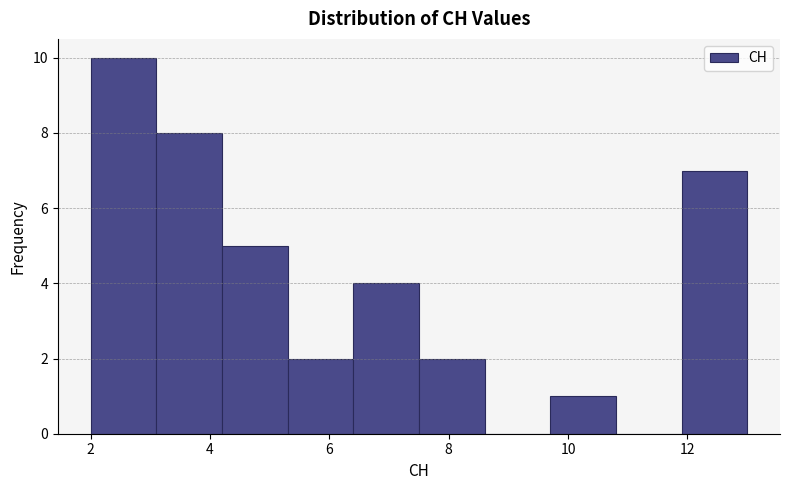

What is the height of the bar covering 2.0 to 3.1 on the x-axis? Neither the bar edges nor the heights are printed on the chart, so give them approximately, as read against the axes.

10